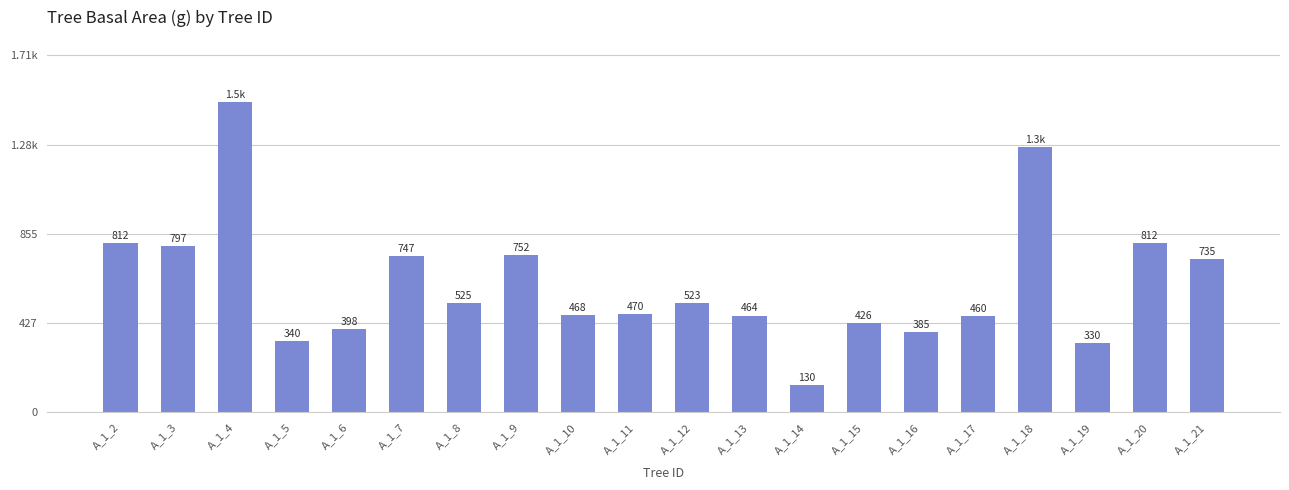

What is the change in value from A_1_8 to A_1_16?

-139.5